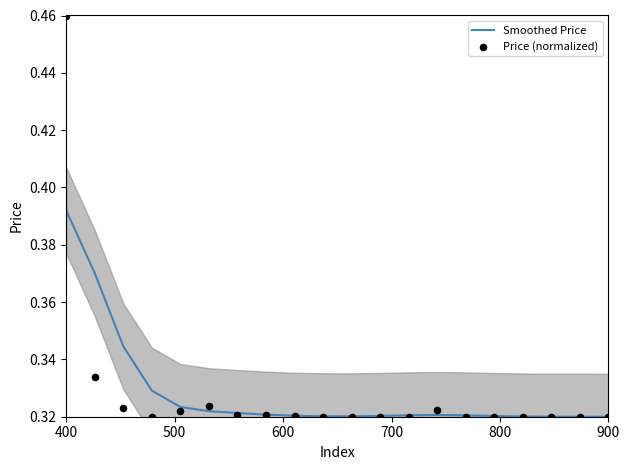

At which category is the sum across all series the highest?

400